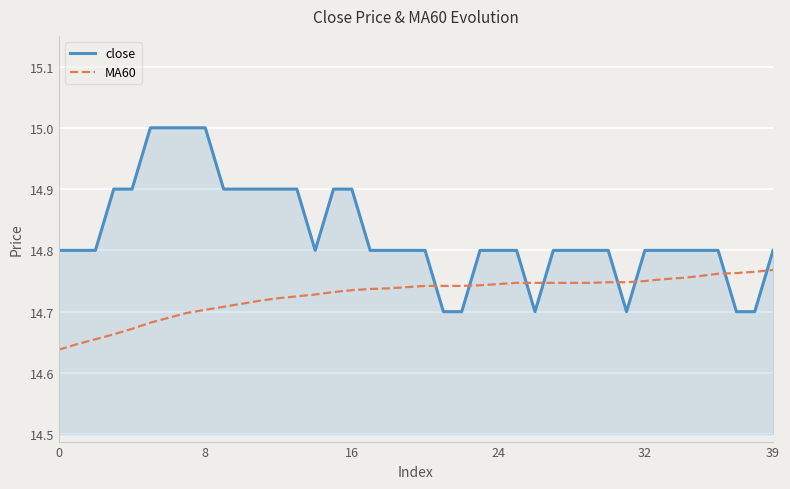

After their last crossing, which series has the higher values: MA60 or close?

close